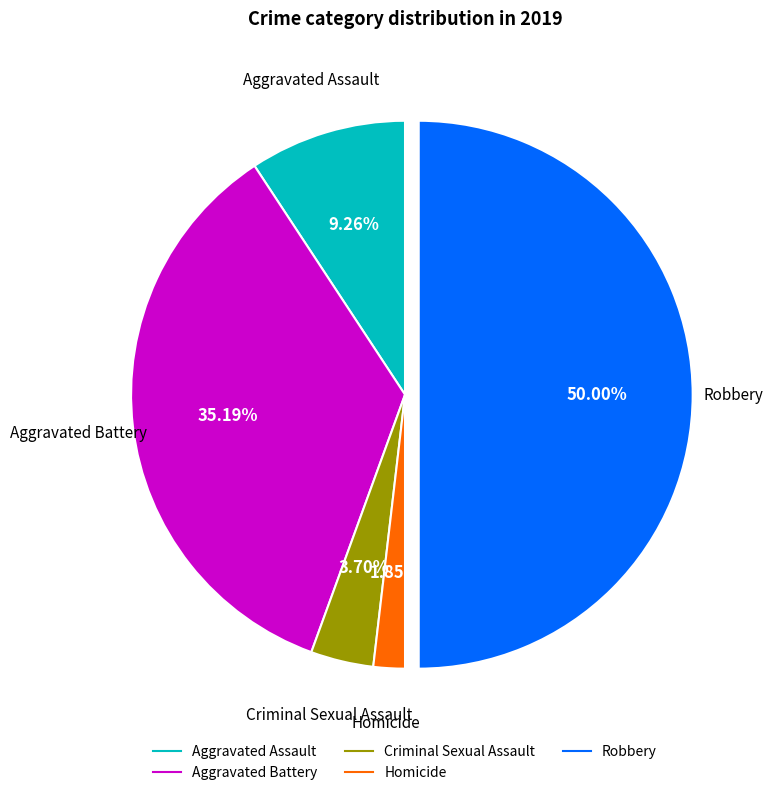

Rank the categories by value from highest to lowest.

Robbery, Aggravated Battery, Aggravated Assault, Criminal Sexual Assault, Homicide